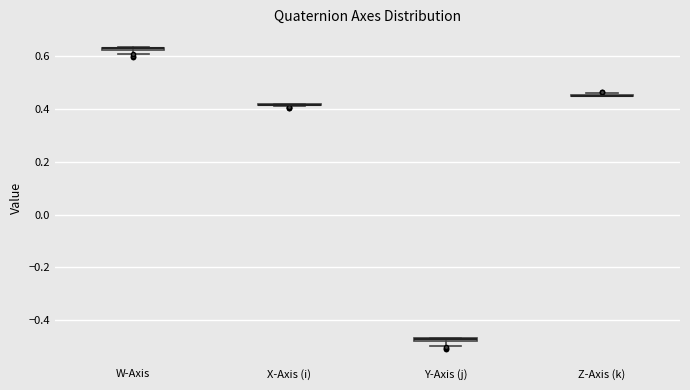

Where is the upper edge of the box for Y-Axis (j) on the y-axis? The values are not printed on the chart, so give them approximately, as read against the axis.

-0.46